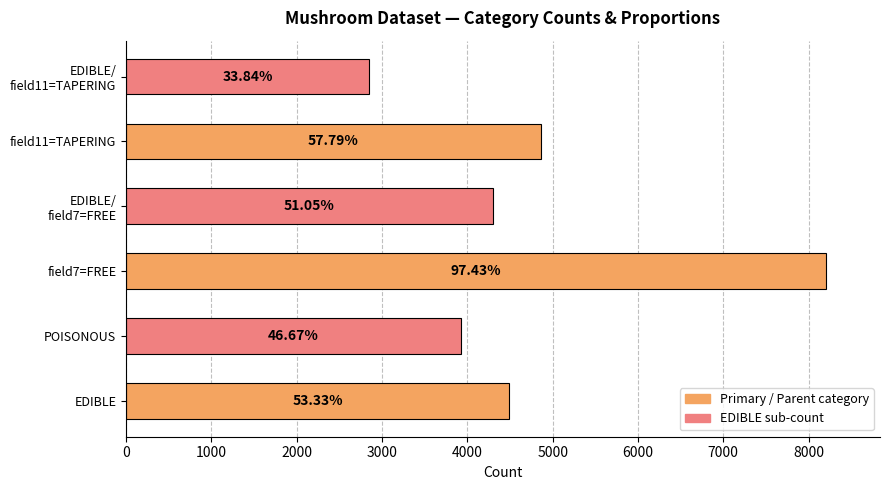

Does the chart contain any negative values?

No